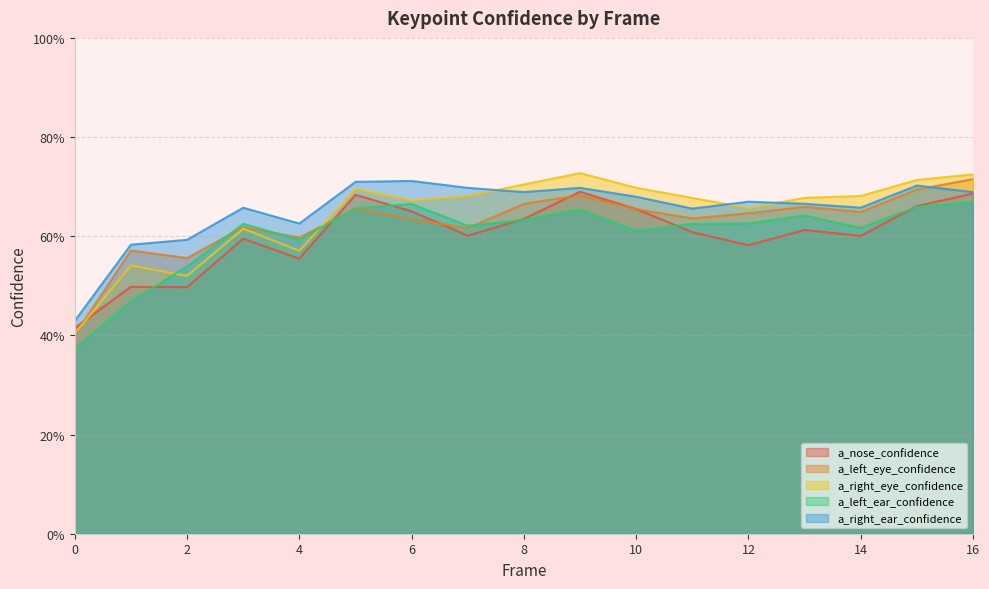

Where is the first local minimum for a_left_eye_confidence?

2